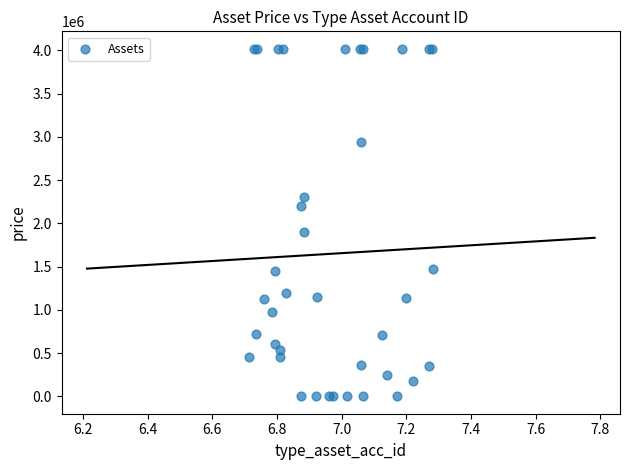

What Y value in the scatter plot is closest to 2010000?

1900000